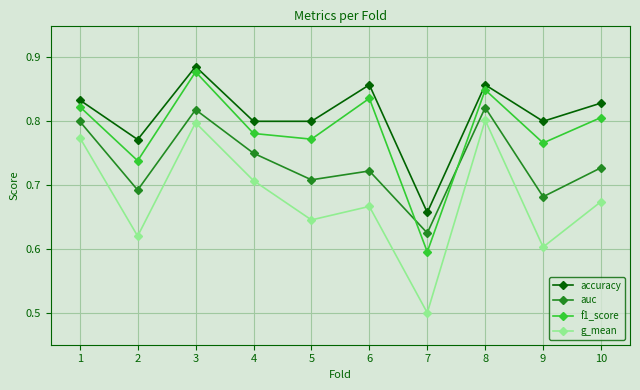

True or false: f1_score and accuracy intersect in this chart.

False